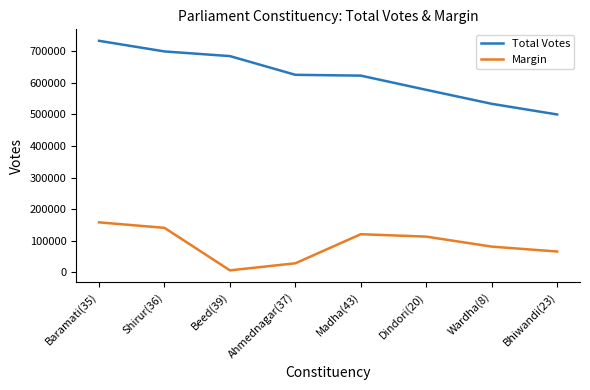

True or false: Margin has a value of 6553 at Beed(39).

True